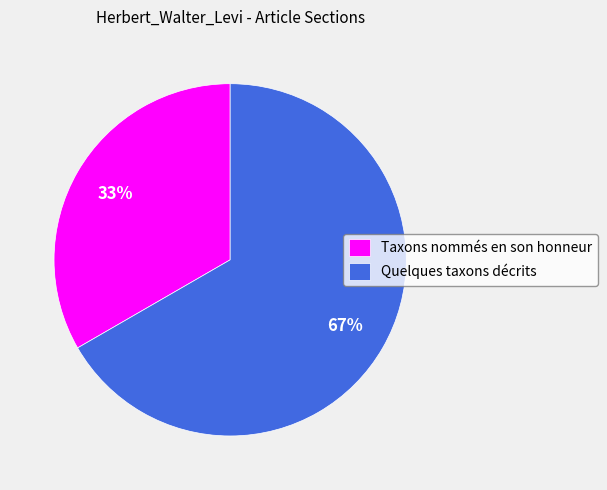

To the nearest percent, what is the combined percentage of Quelques taxons décrits and Taxons nommés en son honneur?

100%